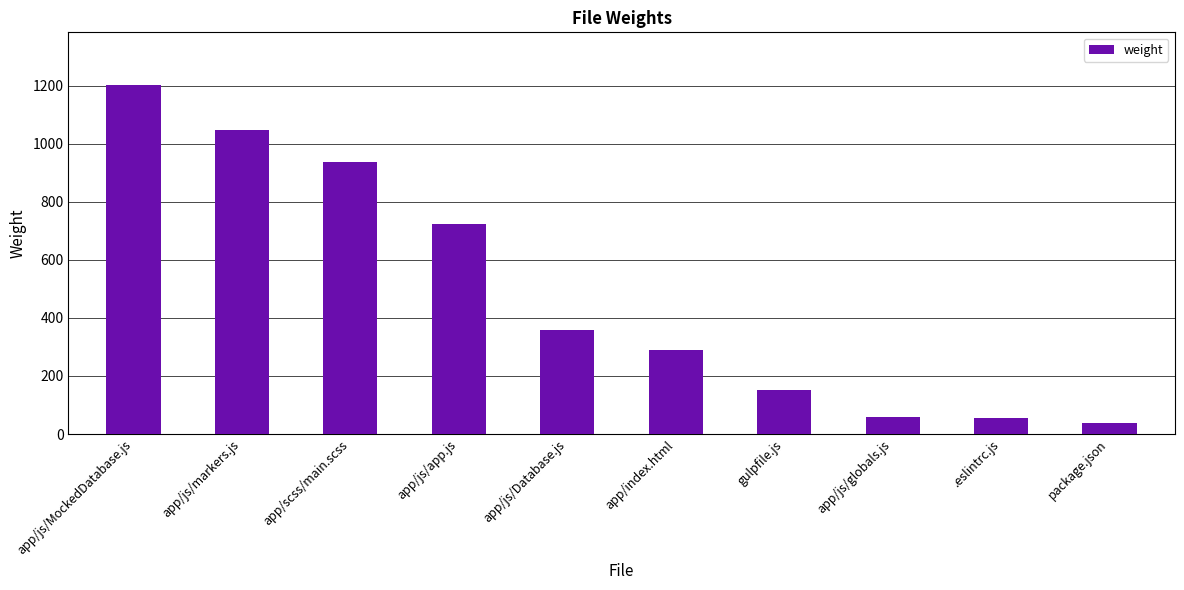

At which label is the value closest to 620?

app/js/app.js